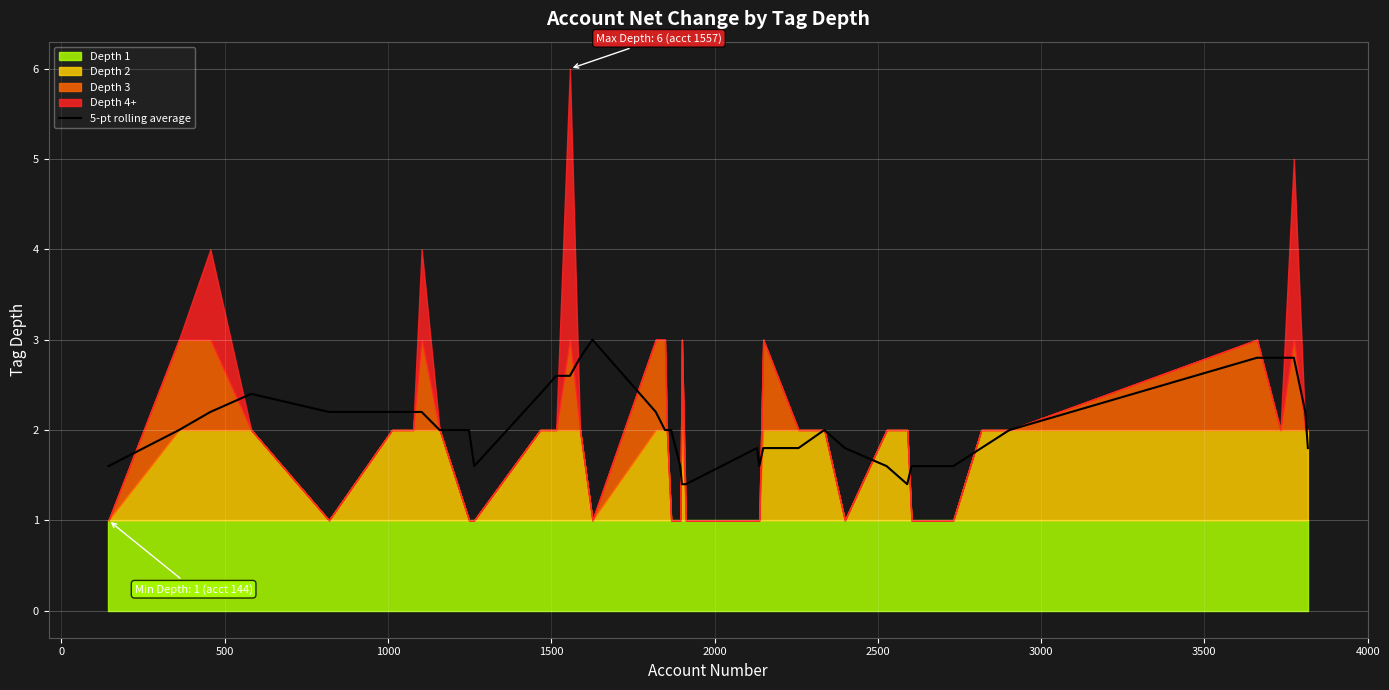

What is the maximum value for 5-pt rolling average?

3.0